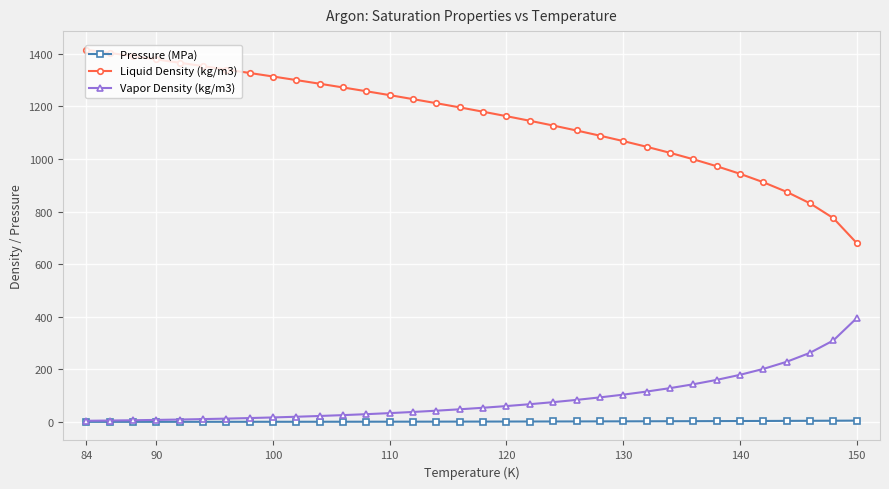

What is the value of the Liquid Density (kg/m3) point at the 34th from the left?

680.4